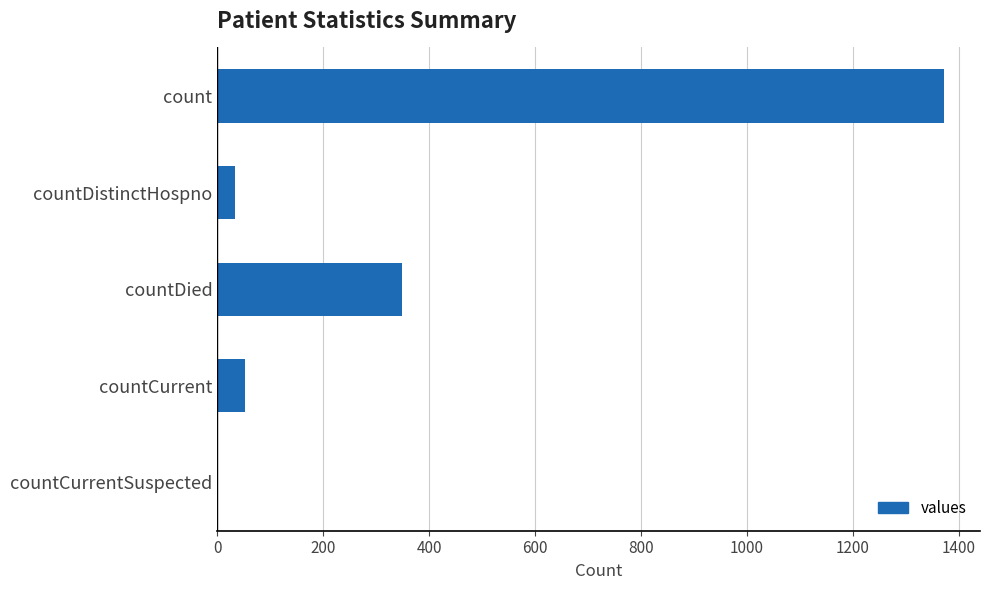

Are the bars grouped side by side (vs. stacked)?

No